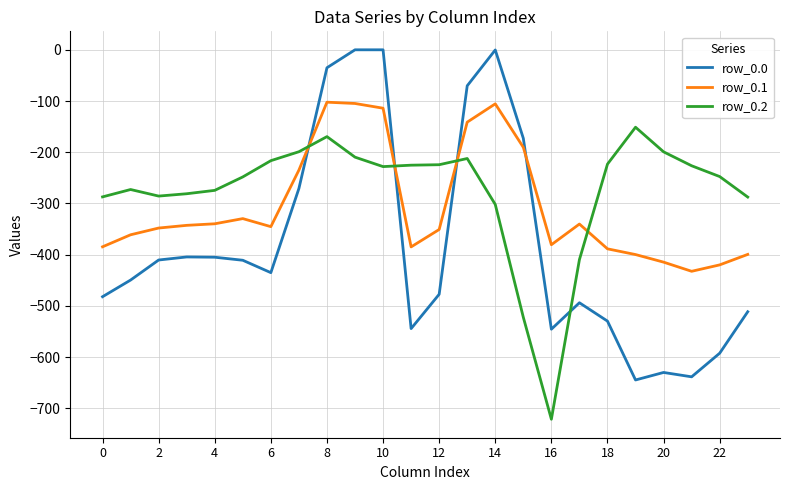

List the series in order of their peak value, highest first.

row_0.0, row_0.1, row_0.2